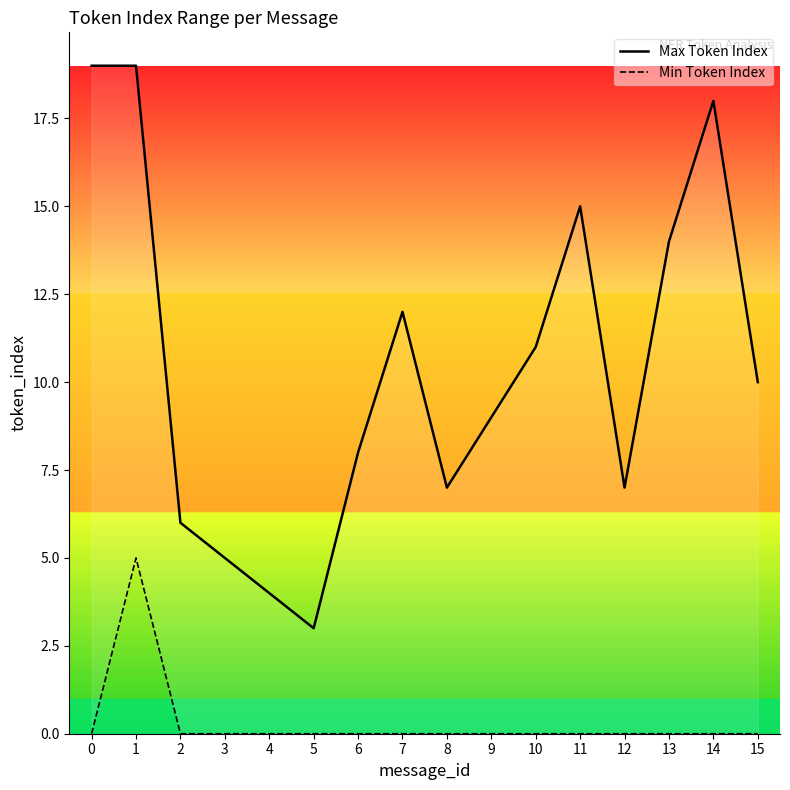

What is the minimum value for Max Token Index?

3